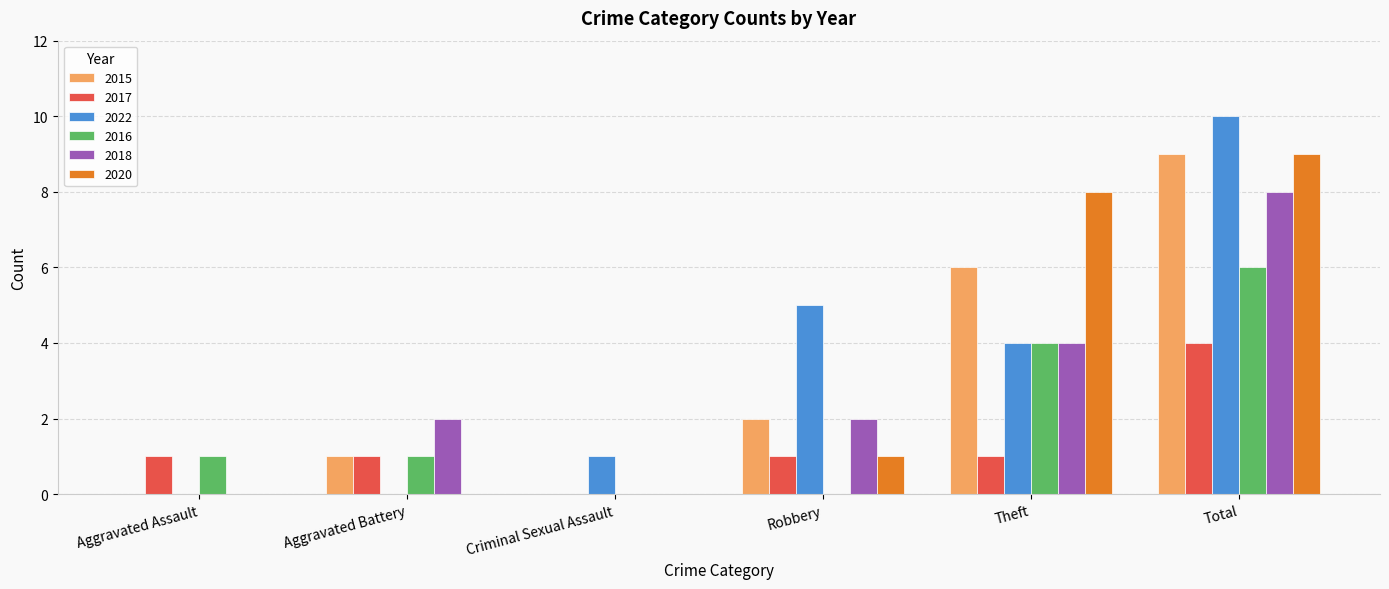

Which series changed the most between Robbery and Total?

2020